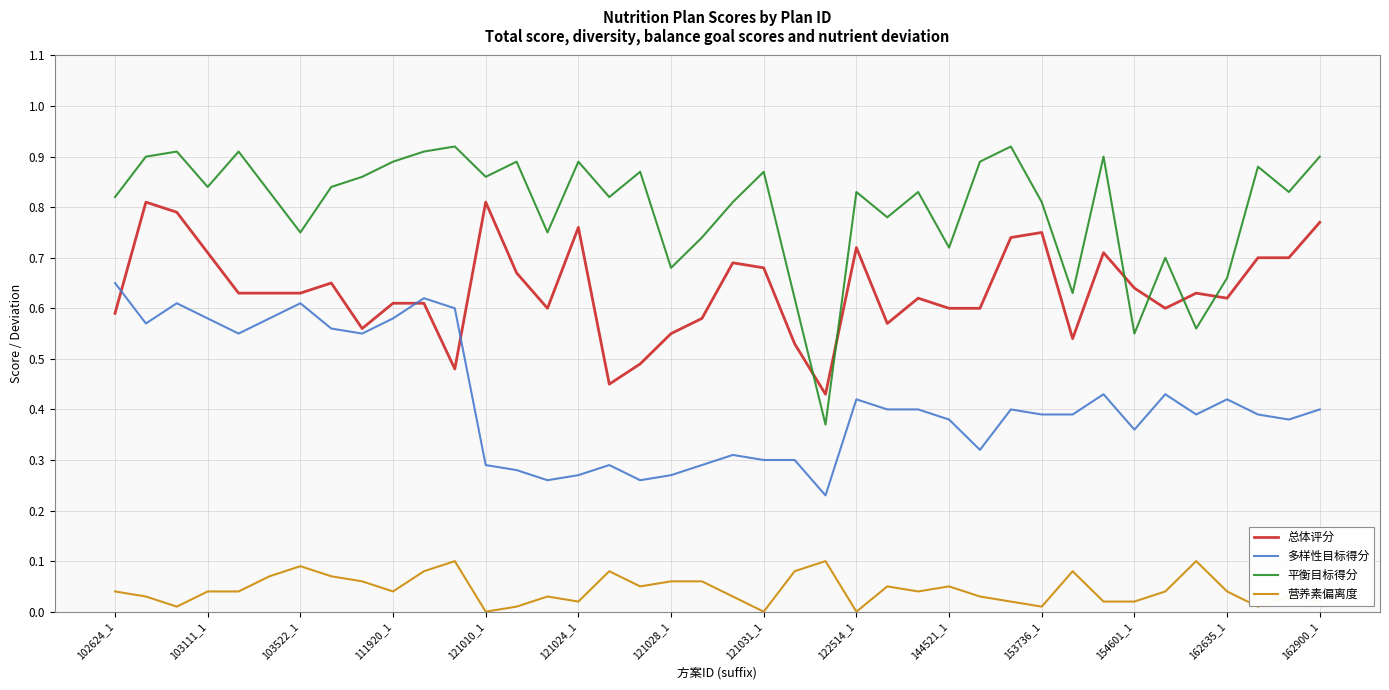

What are all the series names shown in the legend?

总体评分, 多样性目标得分, 平衡目标得分, 营养素偏离度